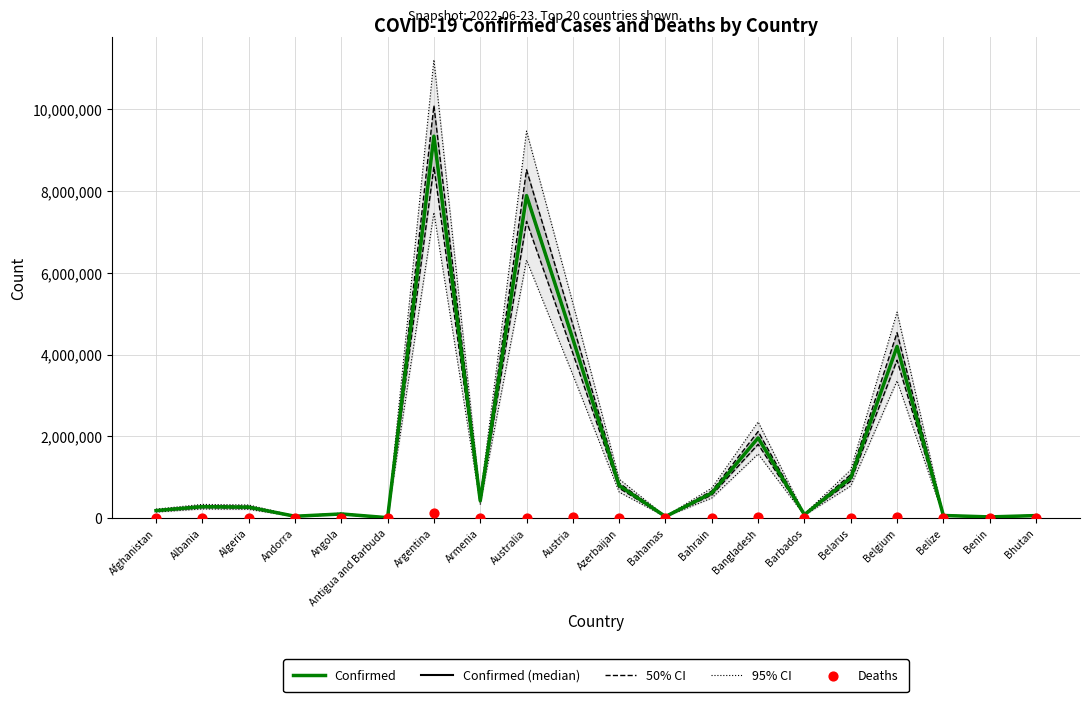

Which series contains the highest Y value?

95% CI